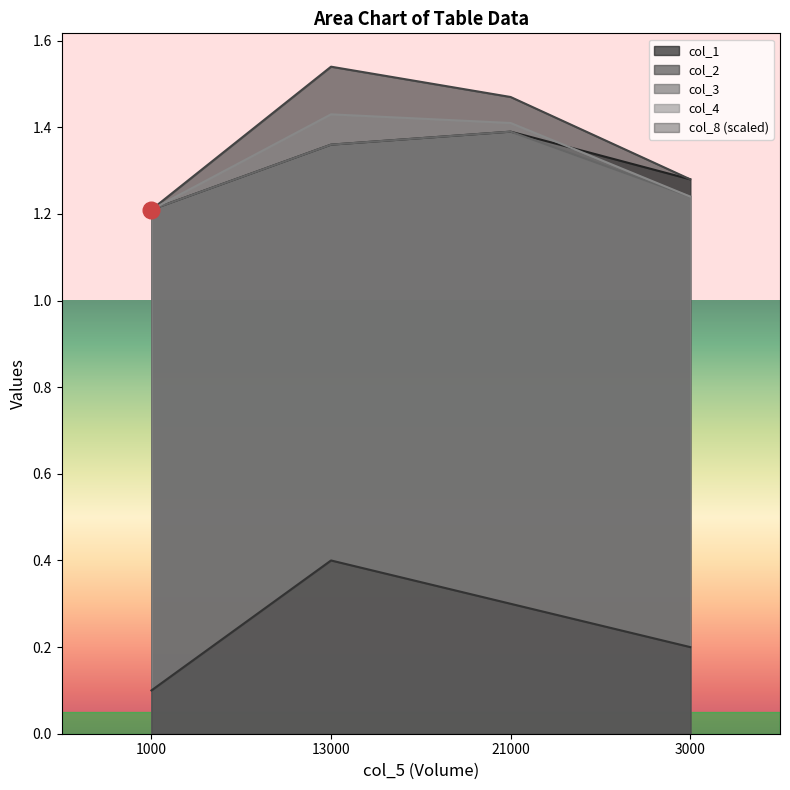

What is the label of the 2nd point from the right?

21000